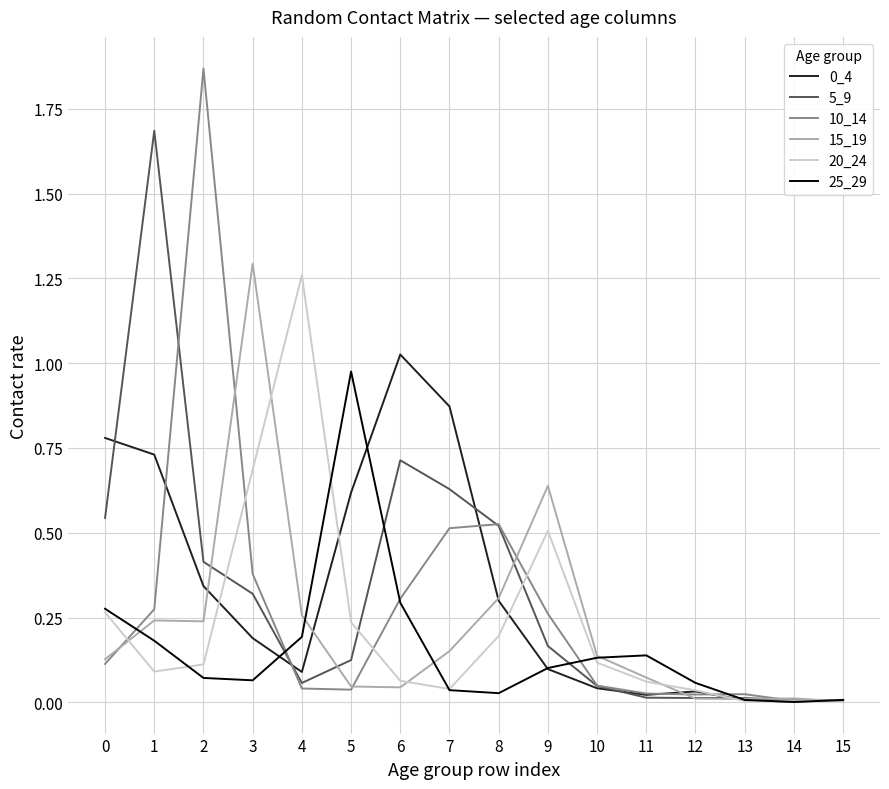

The value of 5_9 at 1 is 1.7. True or false?

True